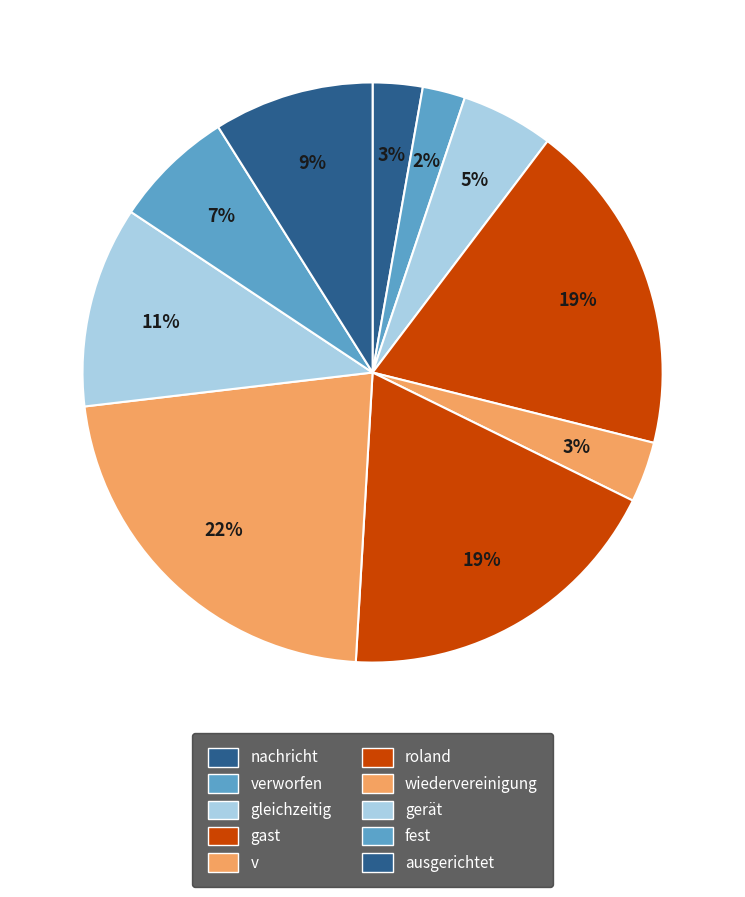

Count the number of slices in the pie.

10